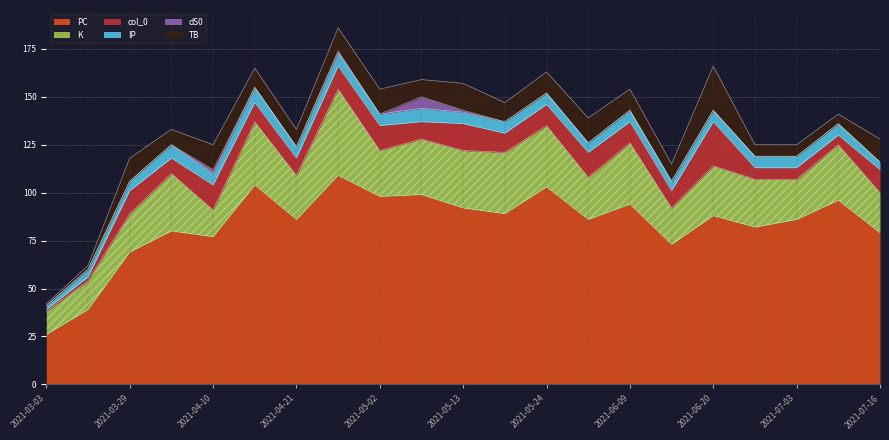

How many lines are shown in the chart?

6